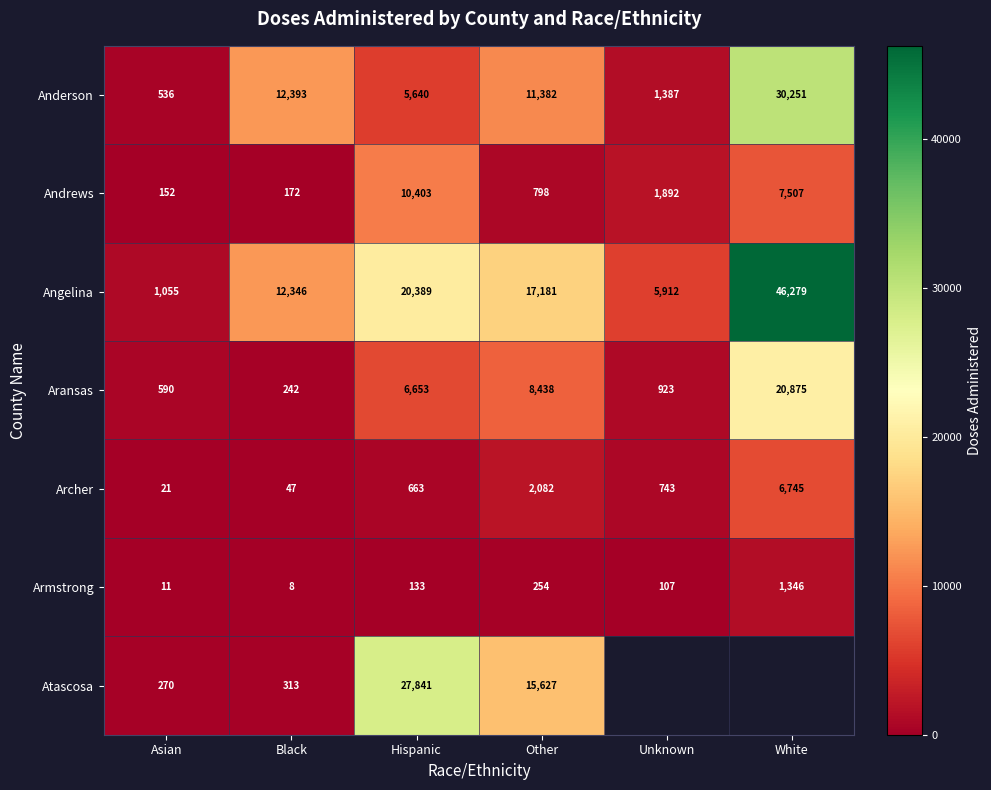

What is the difference between the Archer values at White and Hispanic?

6082